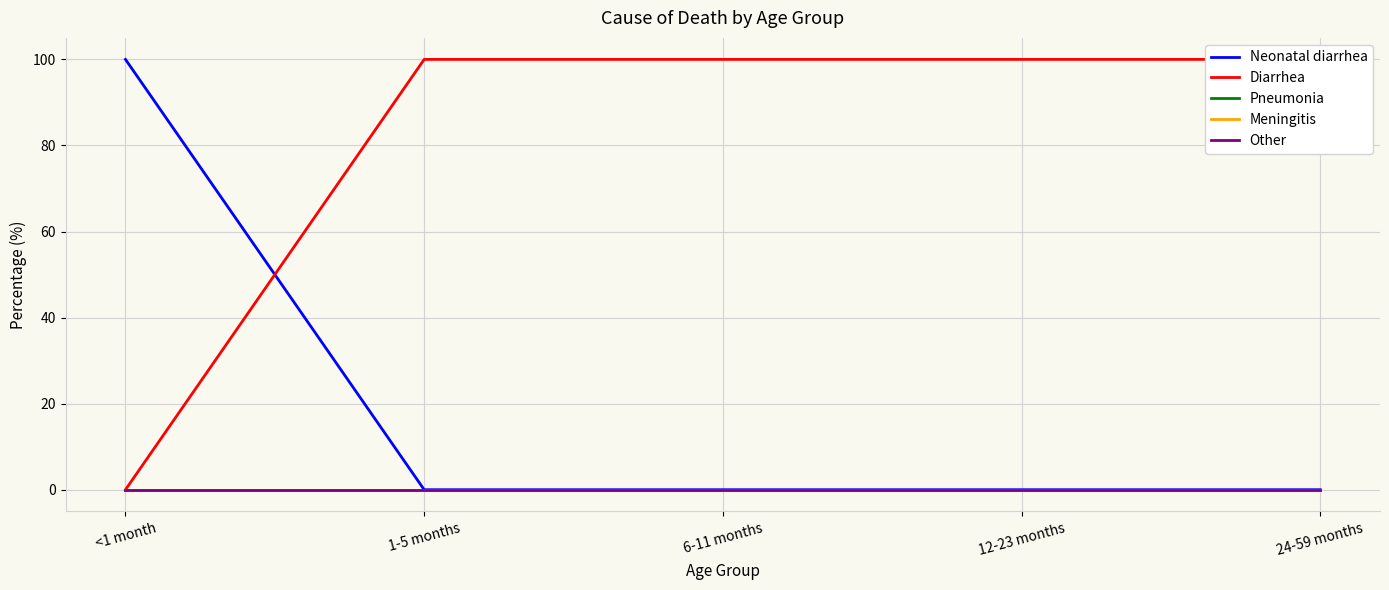

How many distinct data groups are displayed?

5